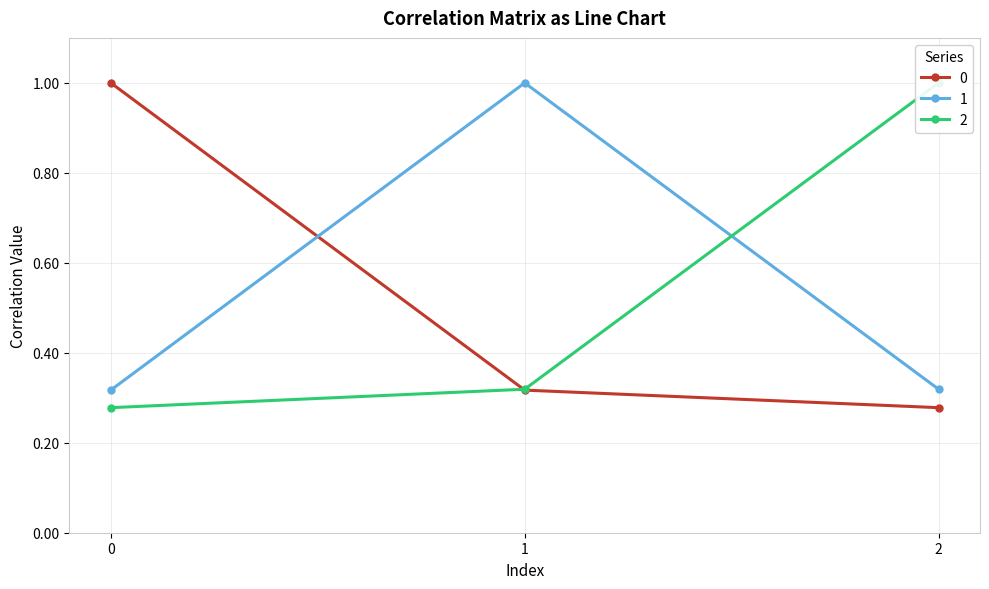

Reading left to right, list all the values displayed in this chart.

0: 1.0	0.3	0.3
1: 0.3	1.0	0.3
2: 0.3	0.3	1.0